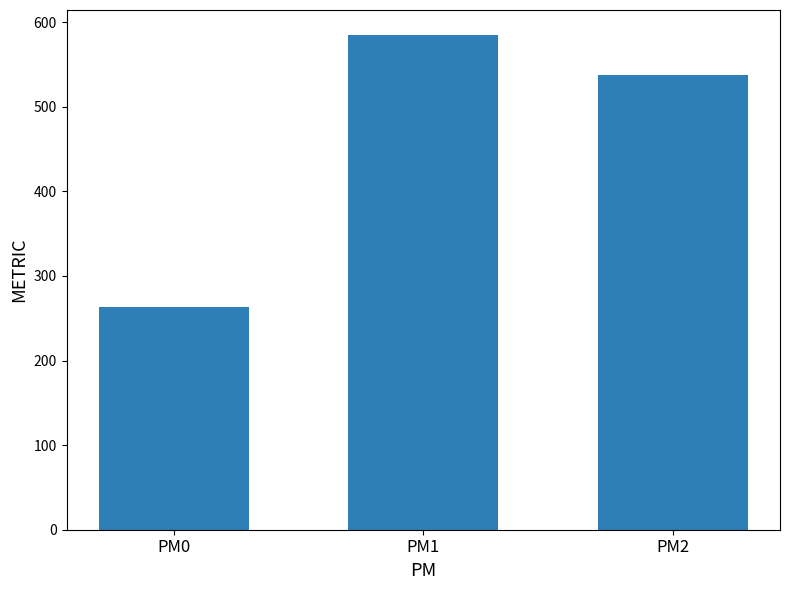

Does the chart contain stacked bars?

No